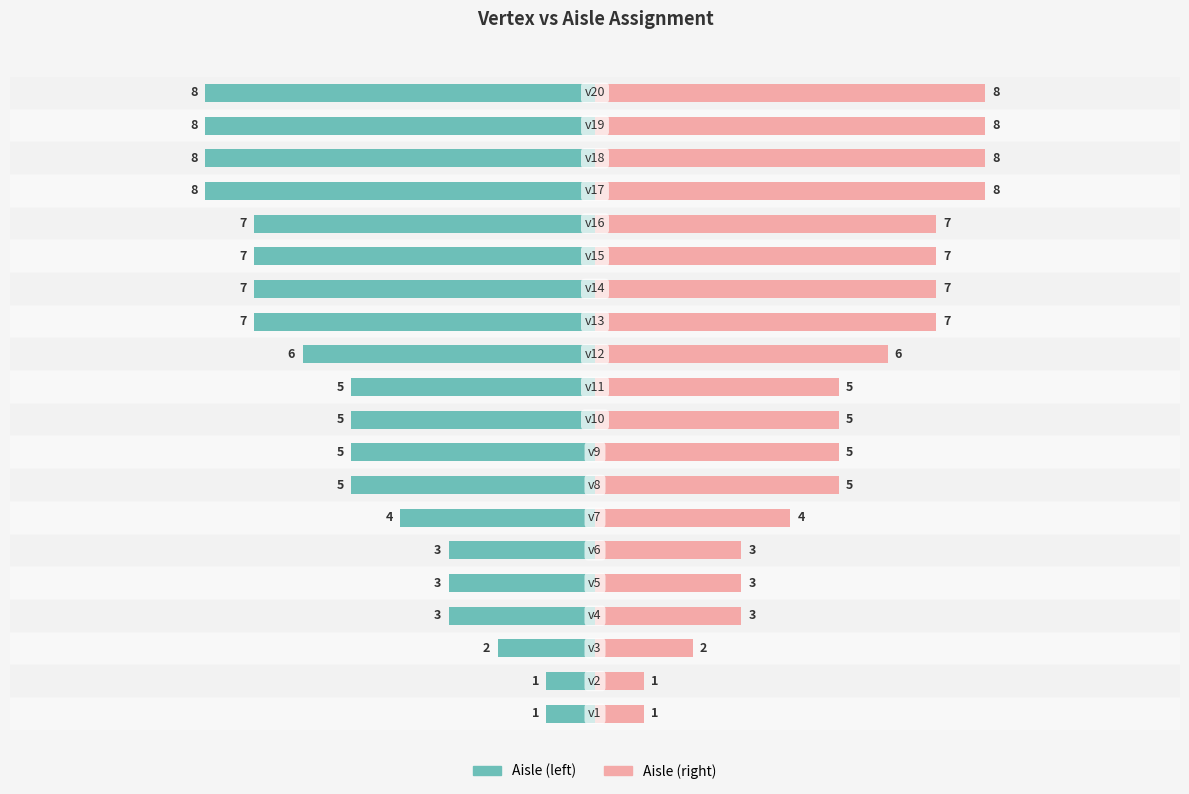

Count the number of categories in the chart.

20